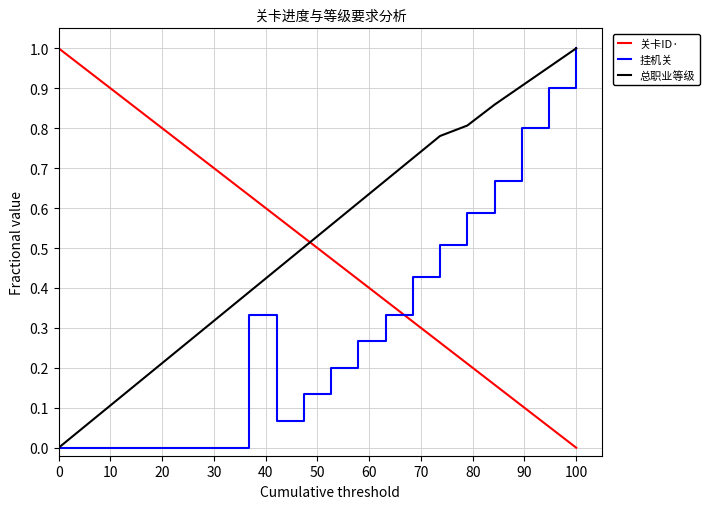

How many times do 关卡ID· and 总职业等级 cross each other?

1